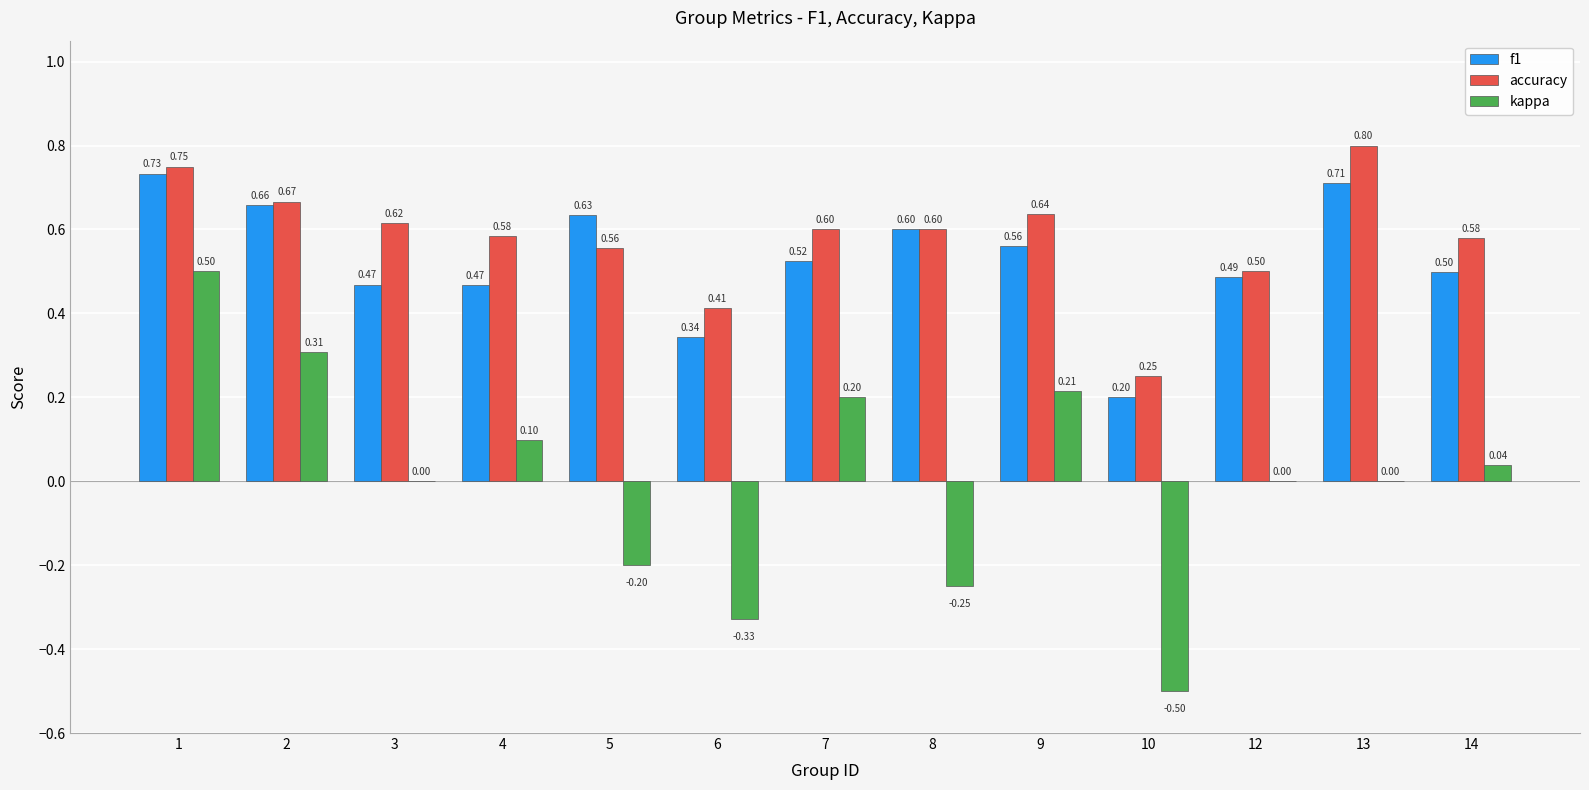

What is the sum of the f1 values at 3 and 14?

1.0